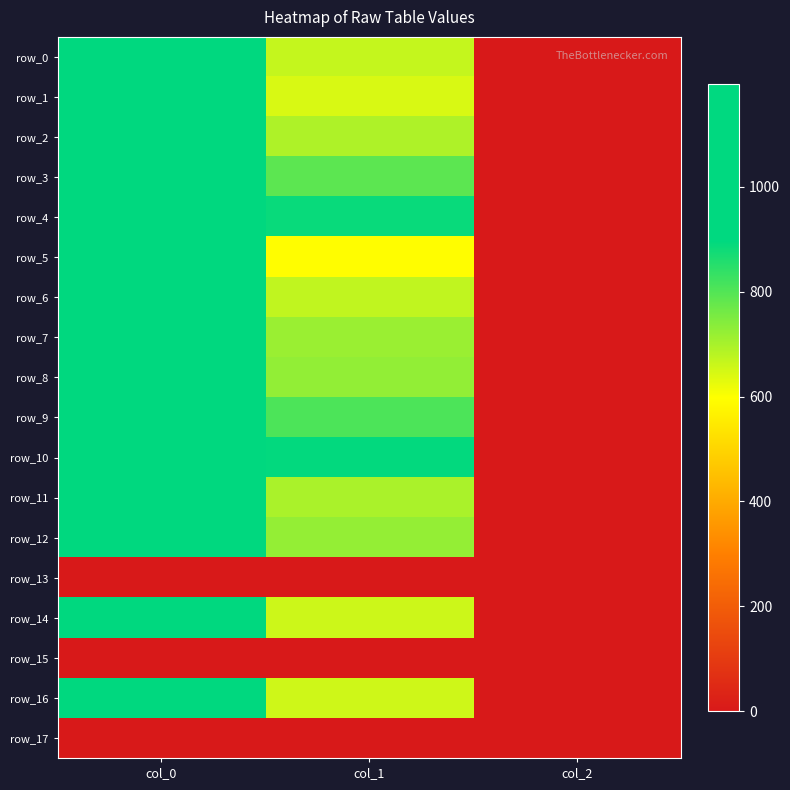

What is the greatest value displayed?

1196.7